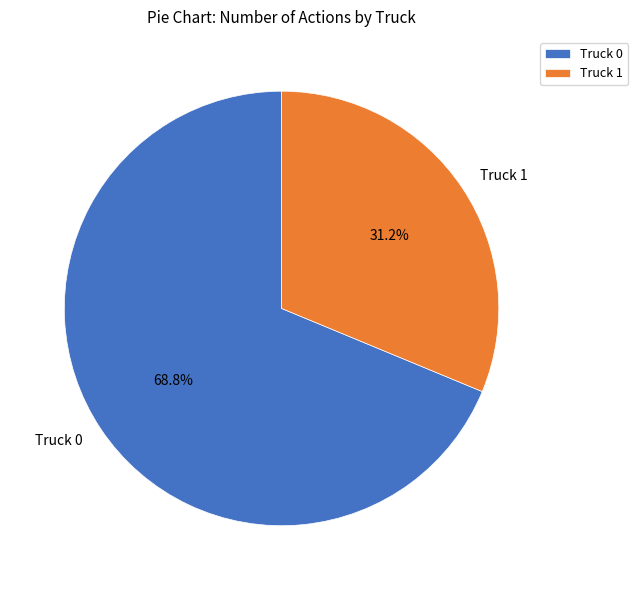

Do Truck 0 and Truck 1 together represent more than half of the pie?

Yes